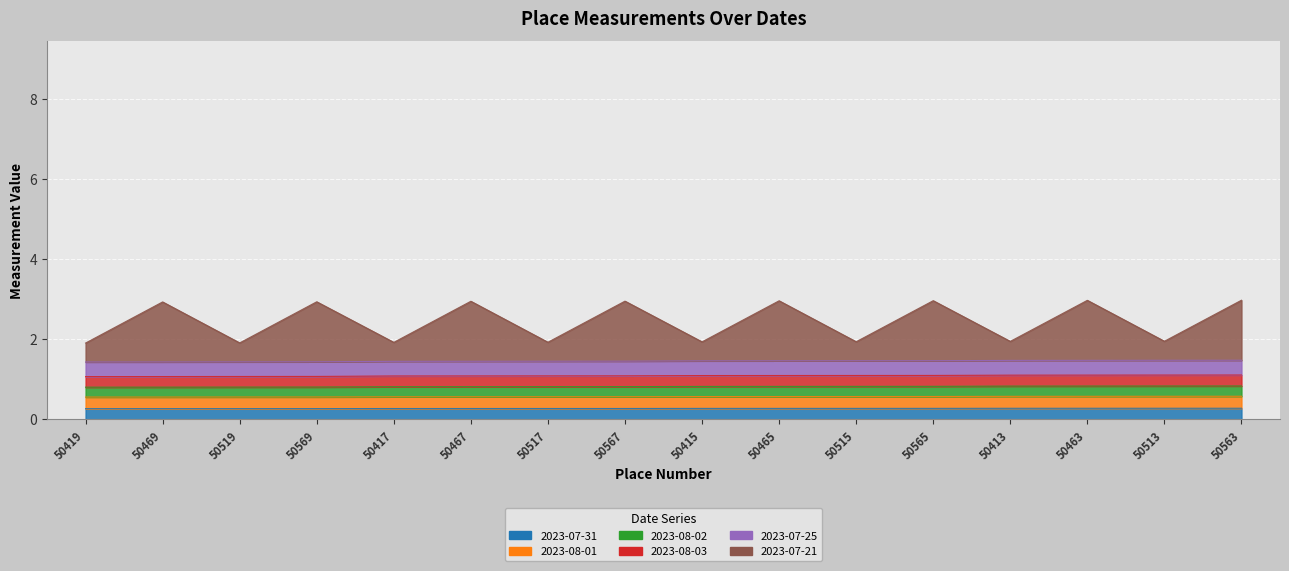

True or false: 2023-08-01 has a value of 1.2 at 50465.

False